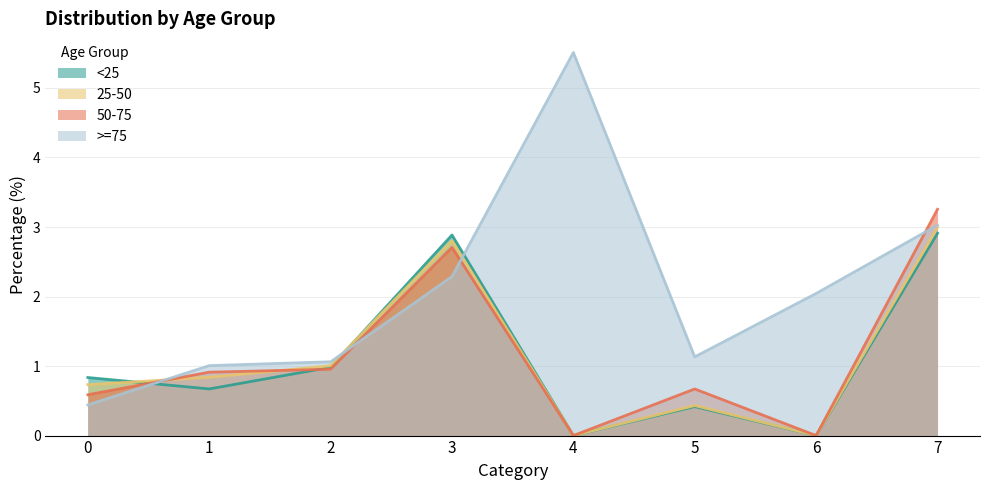

Does the chart have visible grid lines?

Yes